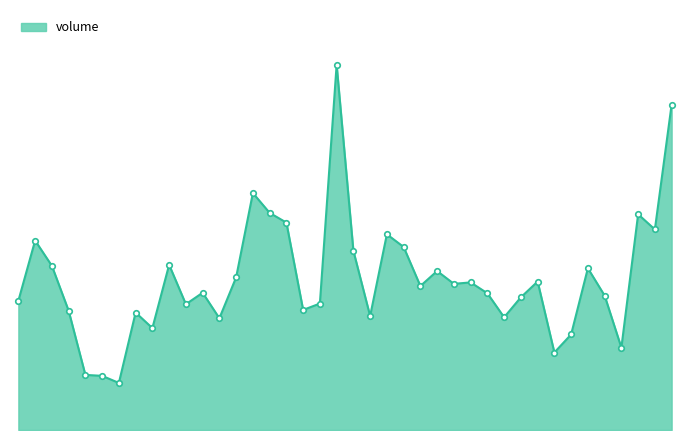

Does the chart display data point markers on the line(s)?

No